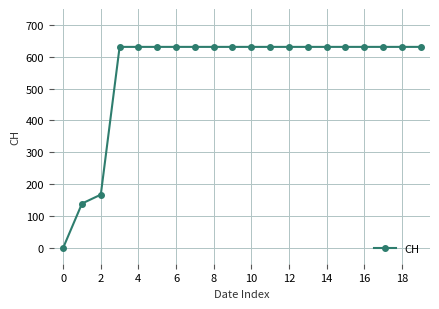

What is the difference between the maximum and second lowest values?

492